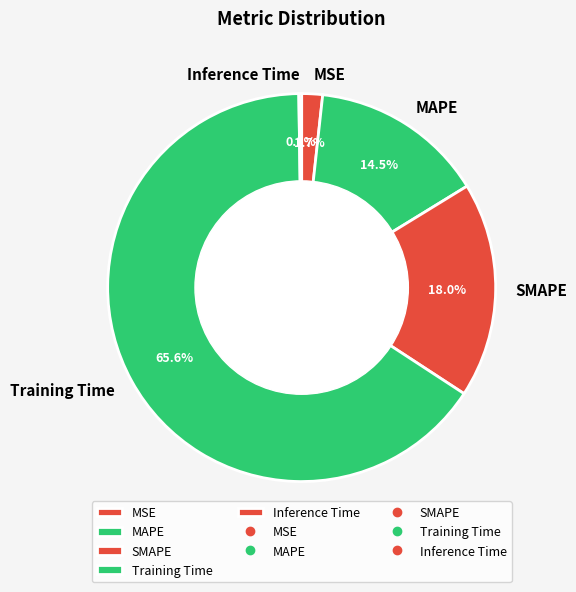

Which category accounts for the majority?

Training Time